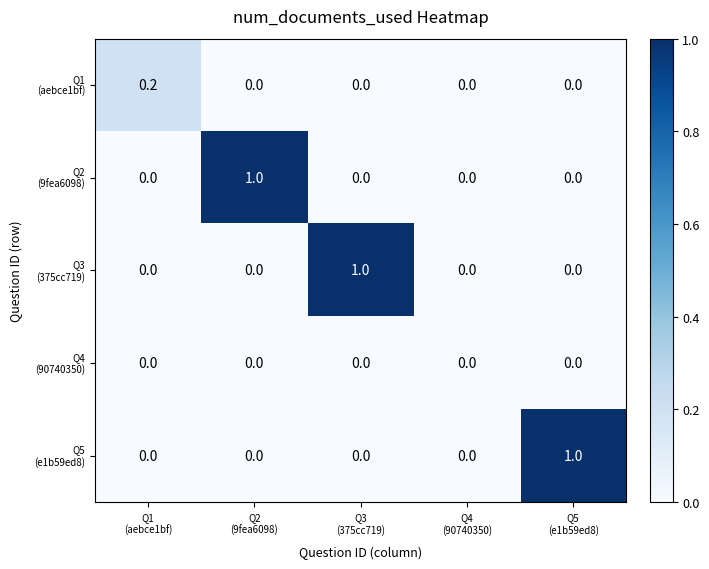

What is the maximum value shown in the chart?

1.0